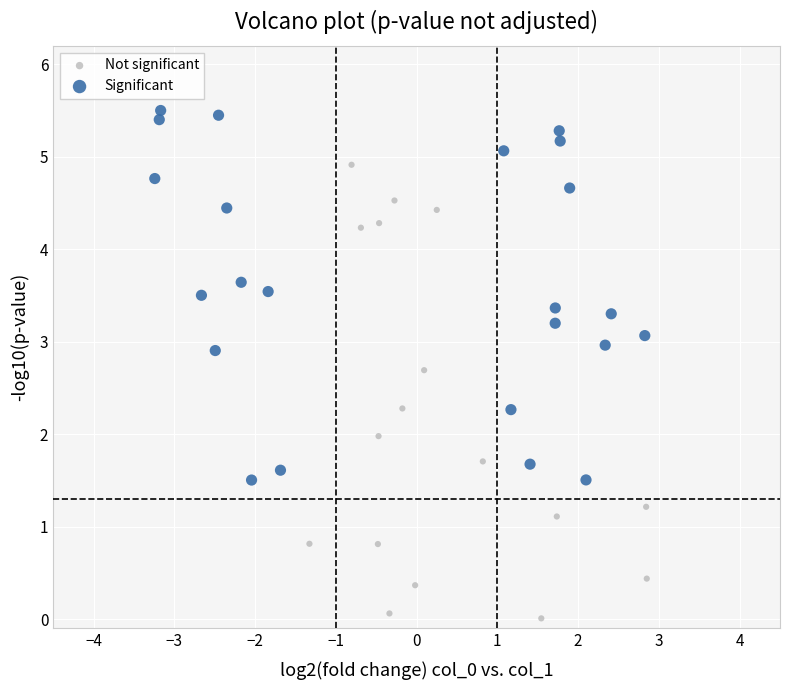

What are all the series names shown in the legend?

Not significant, Significant